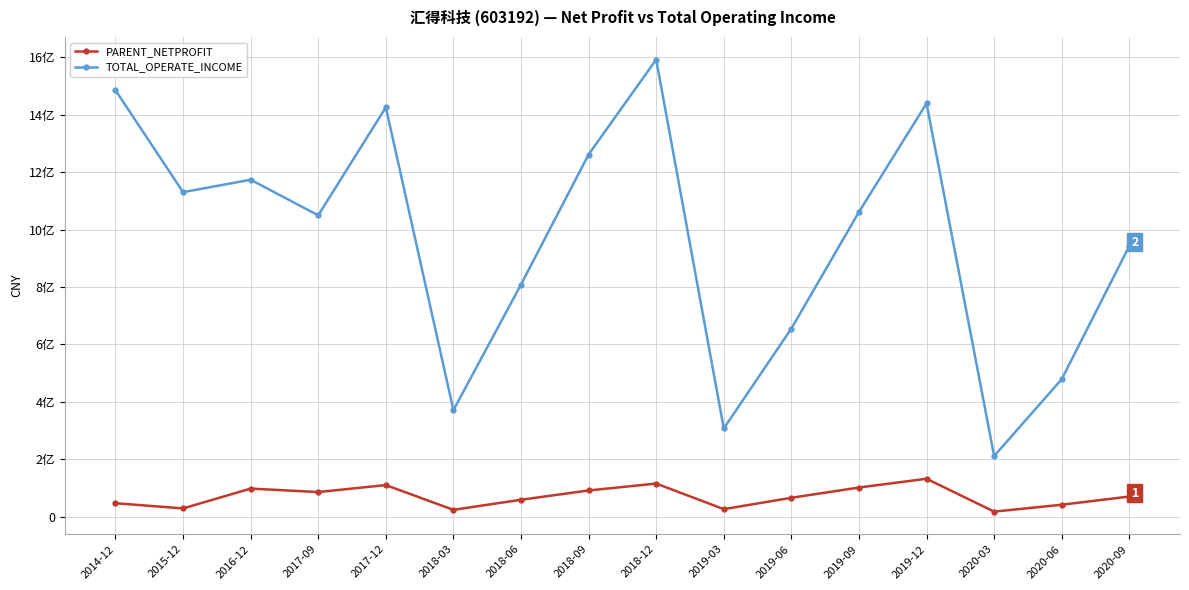

The value of TOTAL_OPERATE_INCOME at 2020-09 is 335308028.0. True or false?

False